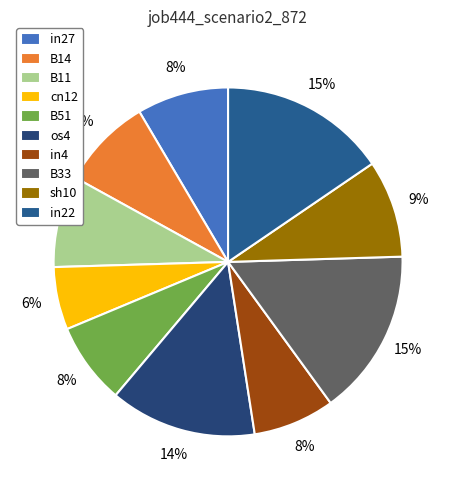

Is there a majority slice in this chart?

No